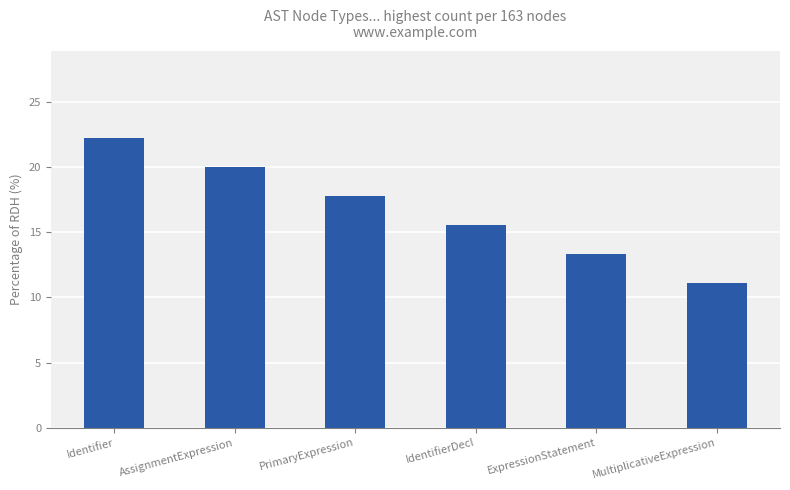

Rank the categories by value from highest to lowest.

Identifier, AssignmentExpression, PrimaryExpression, IdentifierDecl, ExpressionStatement, MultiplicativeExpression